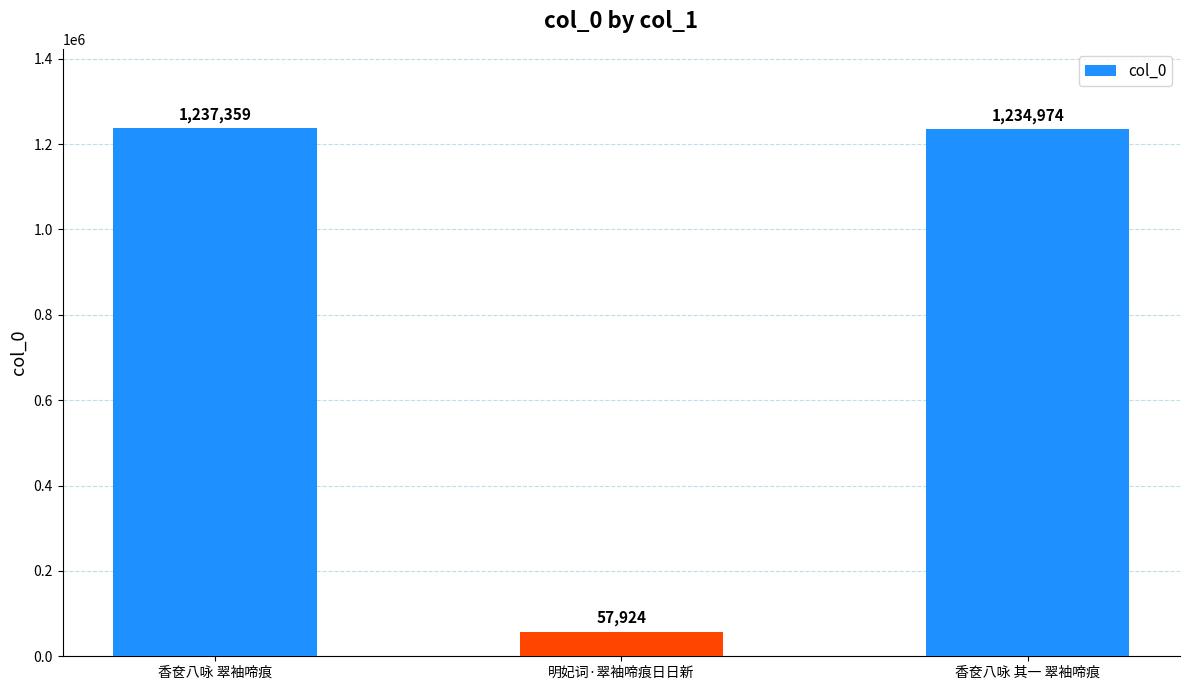

Are the bars horizontal?

No